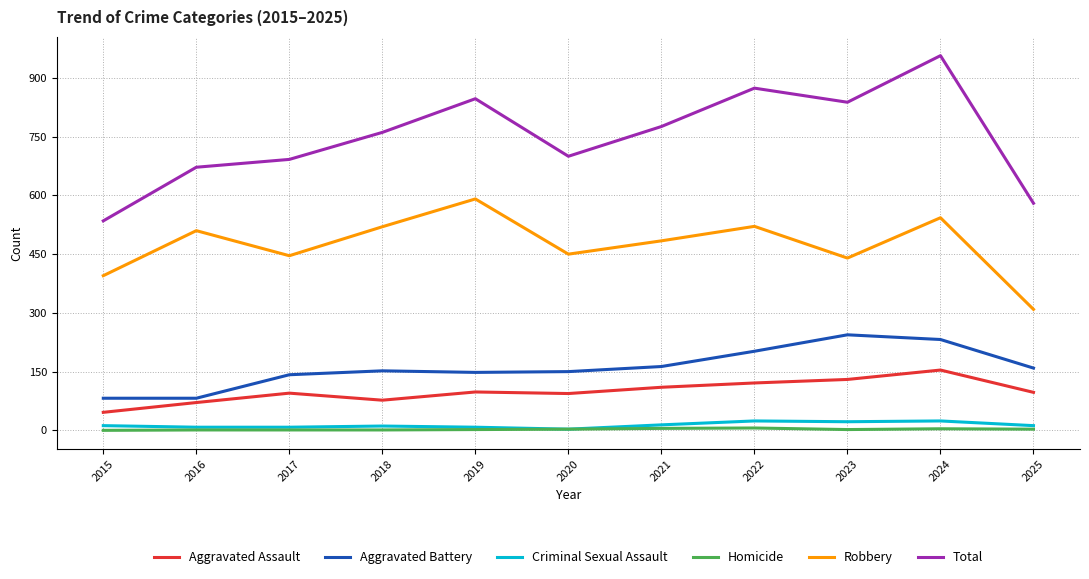

True or false: Aggravated Assault and Homicide intersect in this chart.

False